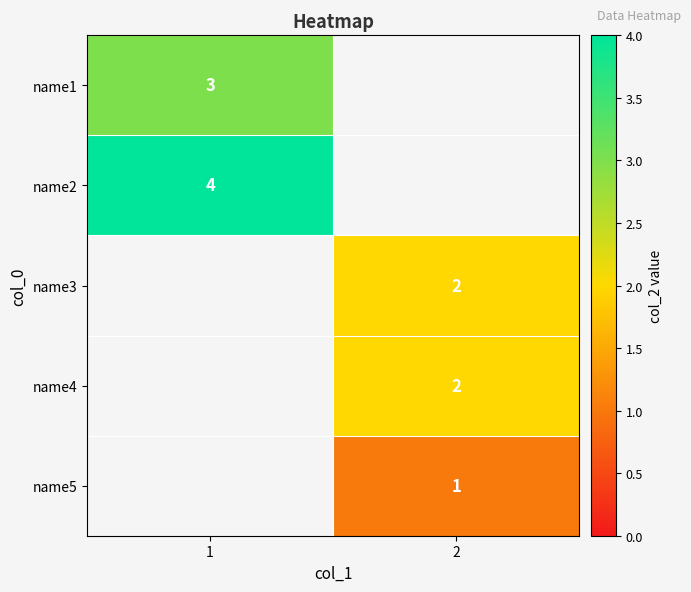

True or false: name1 has a value of 1 at 1.

False